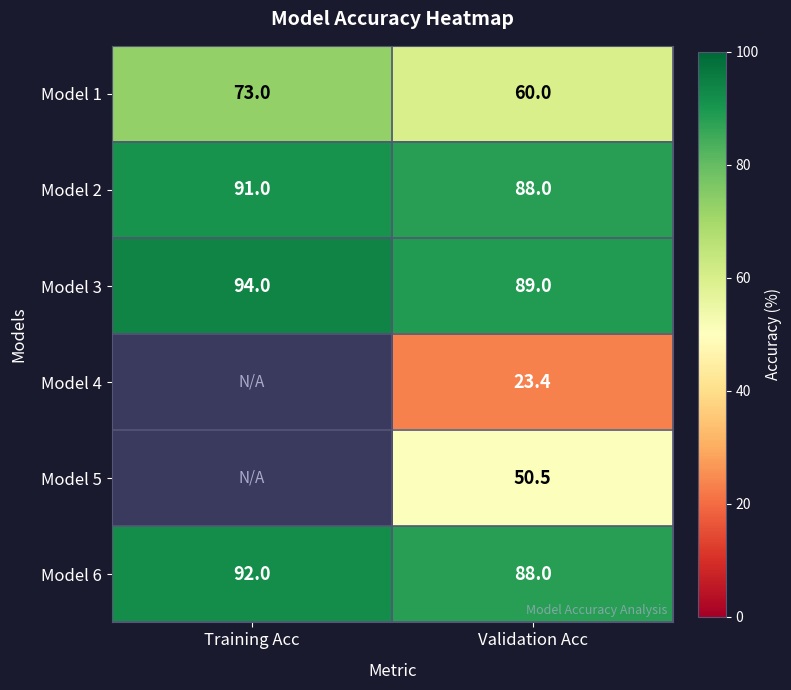

Is the value of Model 1 at Validation Acc greater than the value of Model 2 at Validation Acc?

No